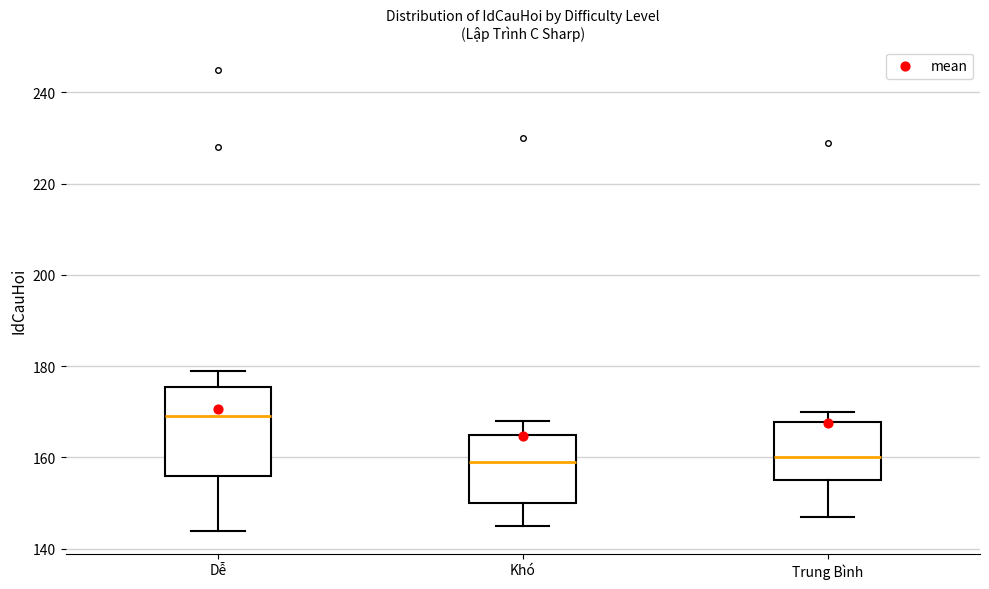

Reading left to right, transcribe this box plot: for each box, give where its median line is, the range the box spans, and where its two whiskers end, as read against the y-axis. The values are not printed on the chart, so give them approximately, as read against the axis.

Dễ: median 170, box 156 to 176, whiskers 144 to 180
Khó: median 160, box 150 to 166, whiskers 146 to 168
Trung Bình: median 160, box 156 to 168, whiskers 148 to 170